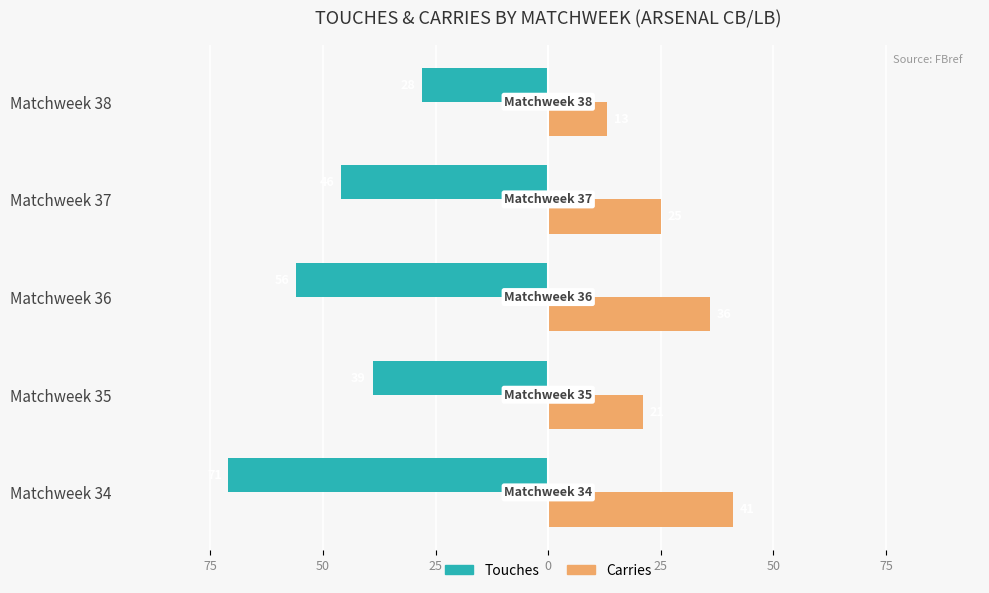

What are all the series names shown in the legend?

Touches, Carries